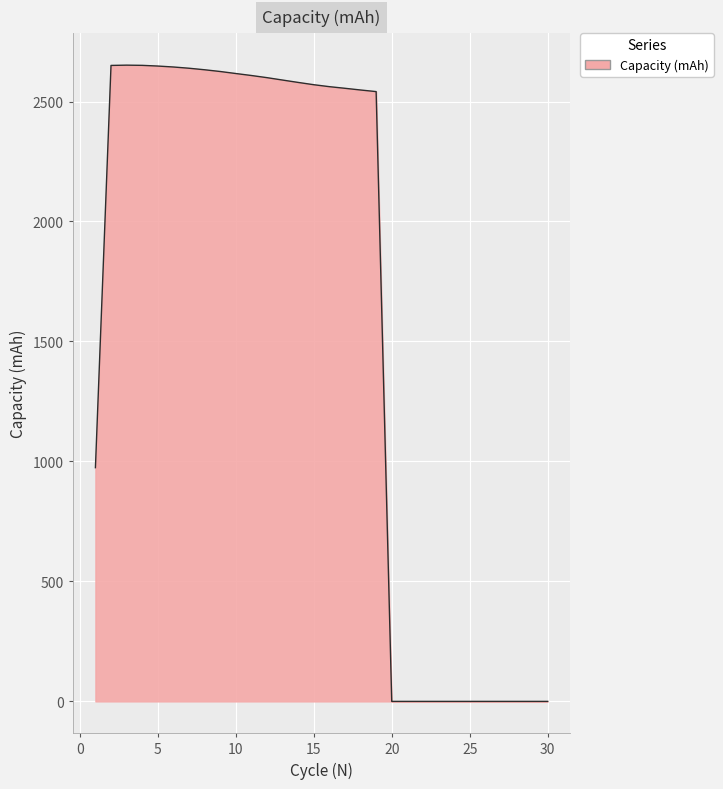

What is the maximum value shown in the chart?

2651.6